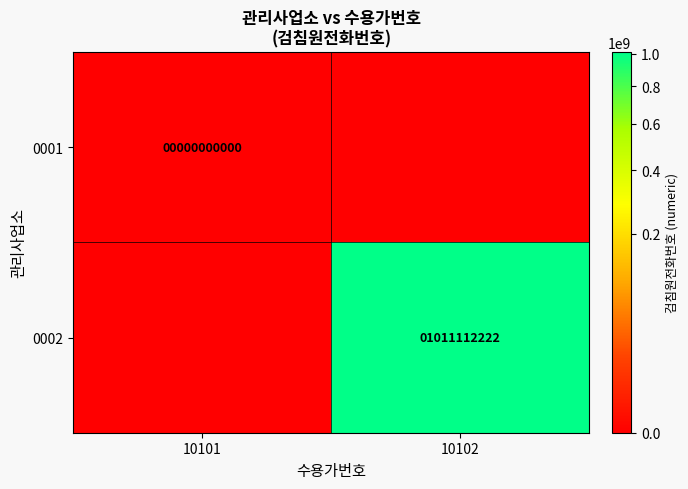

True or false: 0002 has a value of 1011112222 at 10102.

True